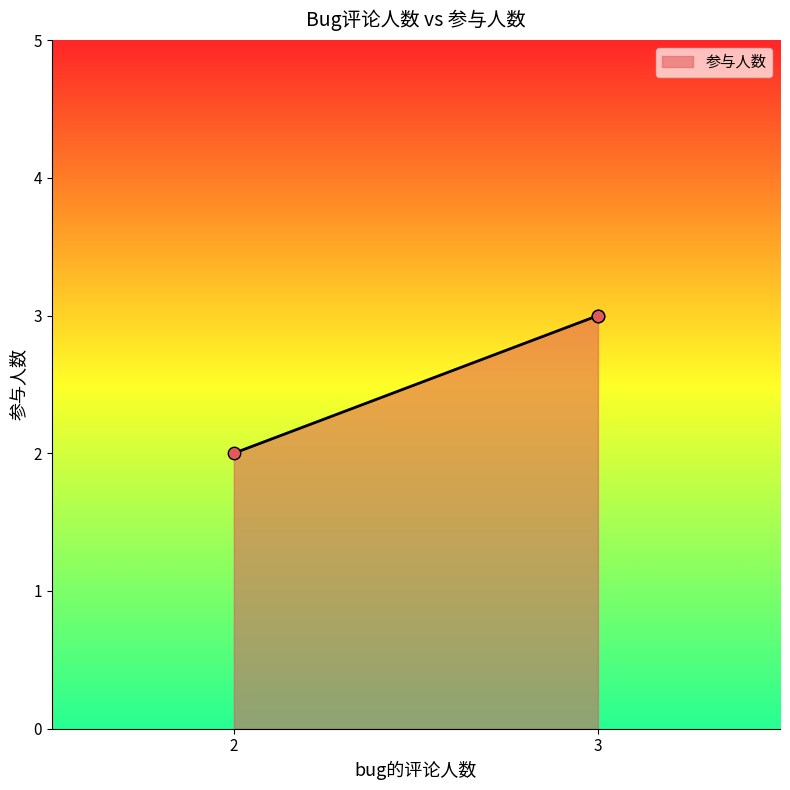

What is the greatest value displayed?

3.0